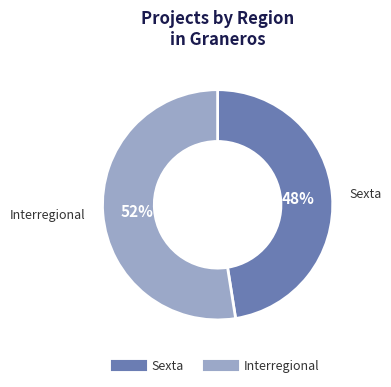

Is there a majority slice in this chart?

Yes